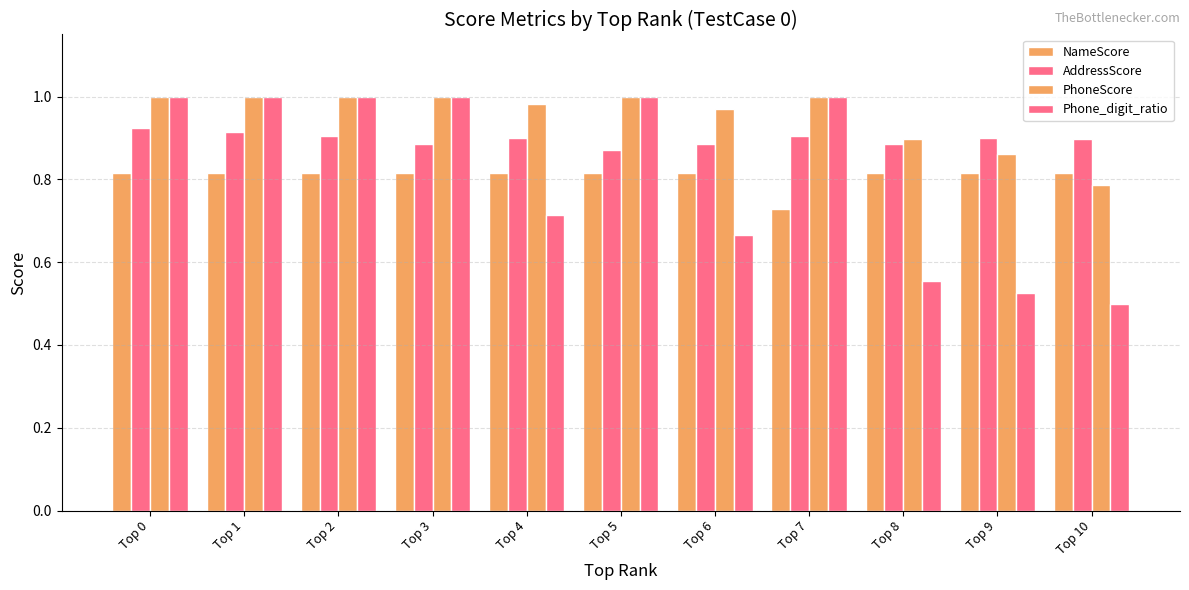

List the series in order of their peak value, highest first.

Phone_digit_ratio, PhoneScore, AddressScore, NameScore